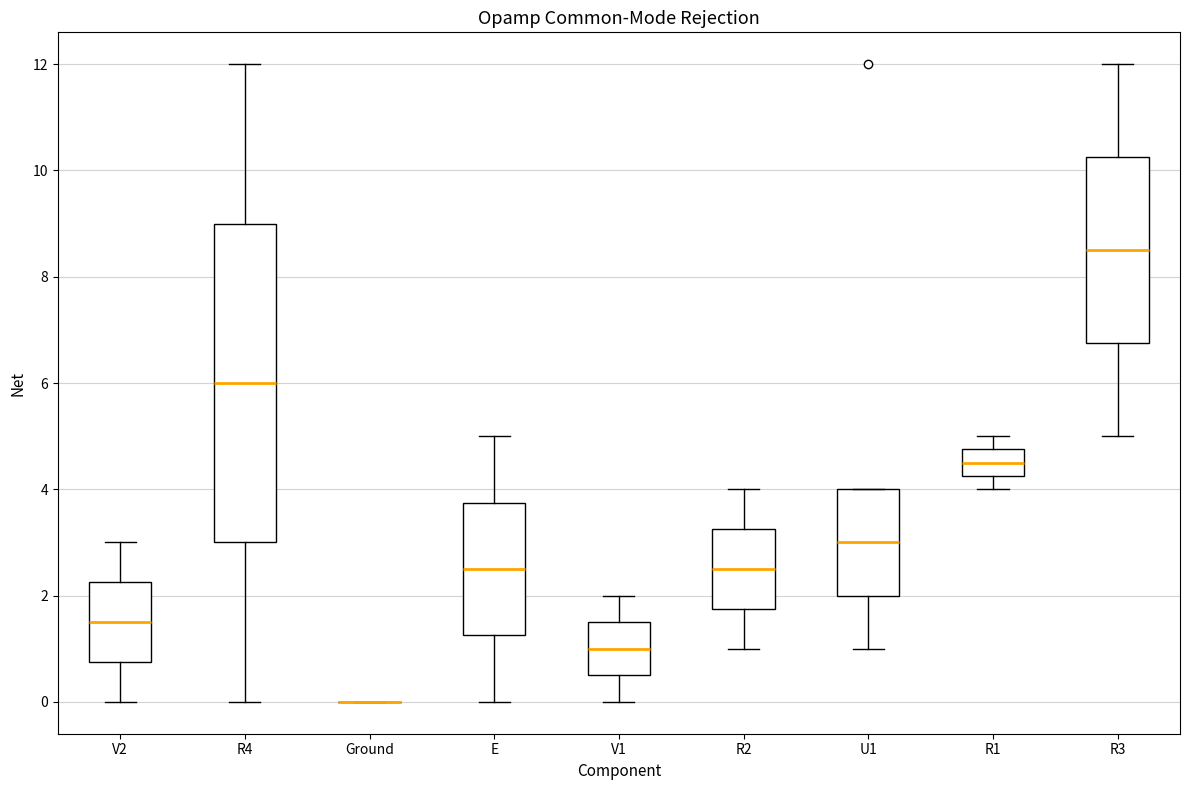

Where is the lower edge of the box for R4 on the y-axis? The values are not printed on the chart, so give them approximately, as read against the axis.

3.0